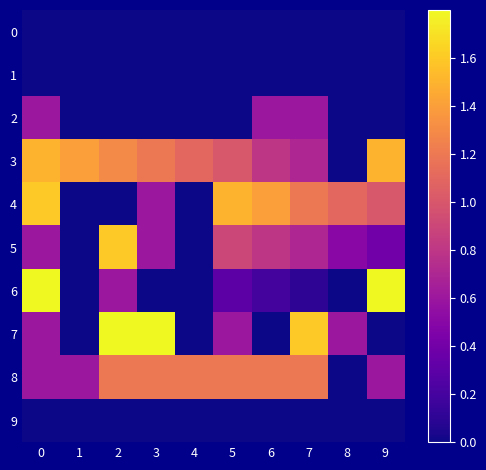

Reading right to left, transcribe all the data shown in this chart.

0: 9=0.0	8=0.0	7=0.0	6=0.0	5=0.0	4=0.0	3=0.0	2=0.0	1=0.0	0=0.0
1: 9=0.0	8=0.0	7=0.0	6=0.0	5=0.0	4=0.0	3=0.0	2=0.0	1=0.0	0=0.0
2: 9=0.0	8=0.0	7=0.6	6=0.6	5=0.0	4=0.0	3=0.0	2=0.0	1=0.0	0=0.6
3: 9=1.5	8=0.0	7=0.7	6=0.8	5=1.0	4=1.1	3=1.2	2=1.3	1=1.4	0=1.5
4: 9=1.0	8=1.1	7=1.2	6=1.4	5=1.5	4=0.0	3=0.6	2=0.0	1=0.0	0=1.6
5: 9=0.4	8=0.5	7=0.7	6=0.8	5=0.9	4=0.0	3=0.6	2=1.6	1=0.0	0=0.6
6: 9=2.8	8=0.0	7=0.1	6=0.2	5=0.3	4=0.0	3=0.0	2=0.6	1=0.0	0=2.8
7: 9=0.0	8=0.6	7=1.6	6=0.0	5=0.6	4=0.0	3=1.8	2=2.8	1=0.0	0=0.6
8: 9=0.6	8=0.0	7=1.2	6=1.2	5=1.2	4=1.2	3=1.2	2=1.2	1=0.6	0=0.6
9: 9=0.0	8=0.0	7=0.0	6=0.0	5=0.0	4=0.0	3=0.0	2=0.0	1=0.0	0=0.0